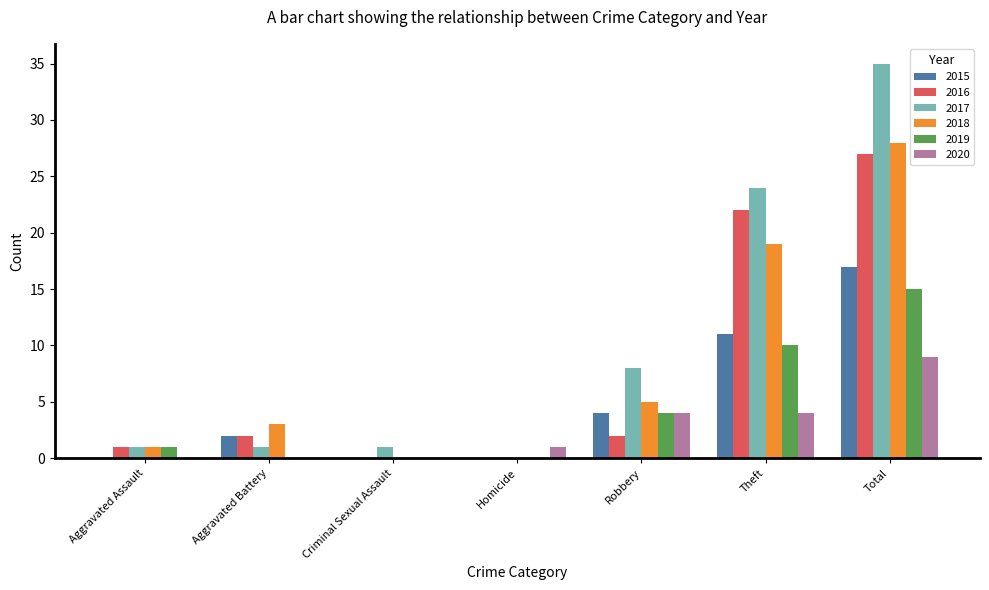

Are the bars horizontal?

No